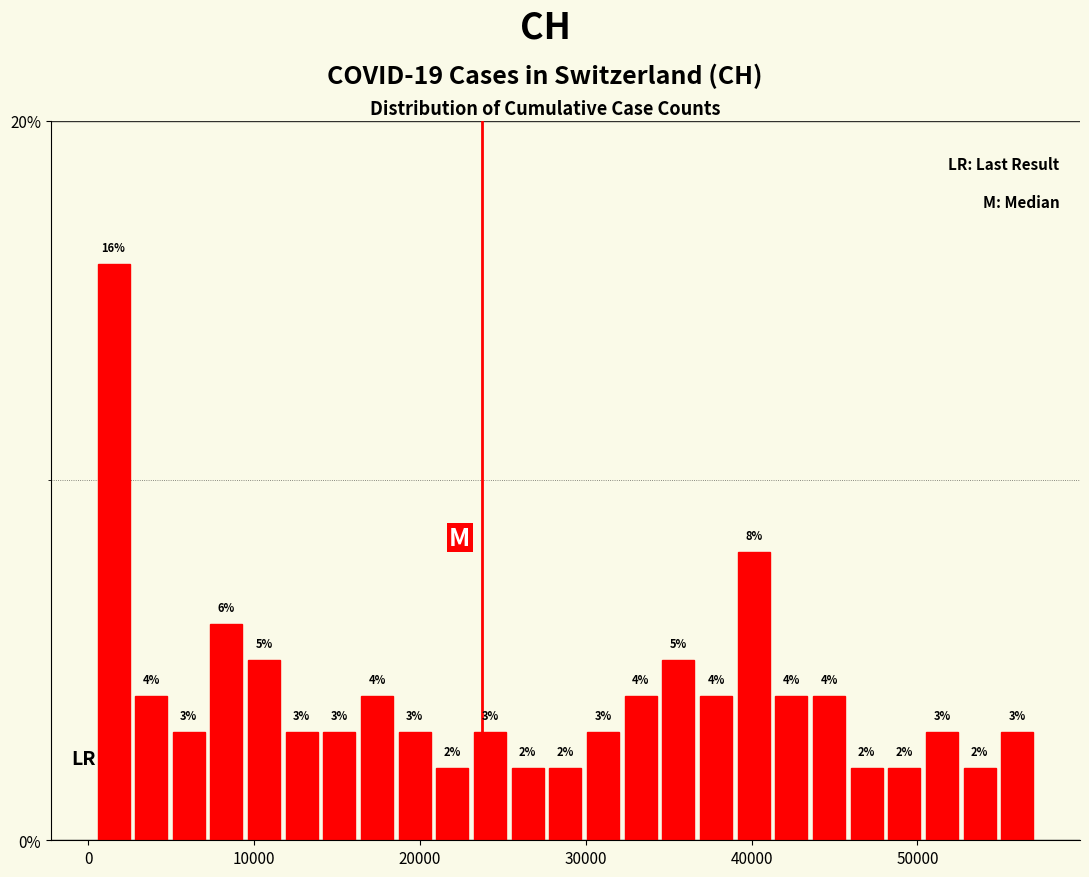

Read against the x-axis, roughly where is the centre of the tallest bar?

2000